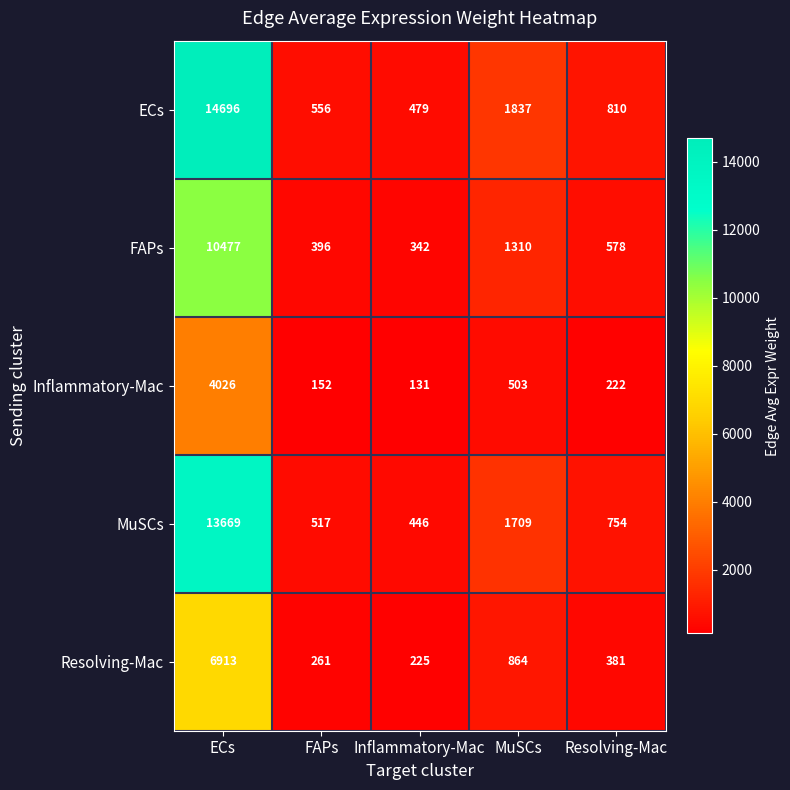

At which label does ECs first exceed 810?

ECs